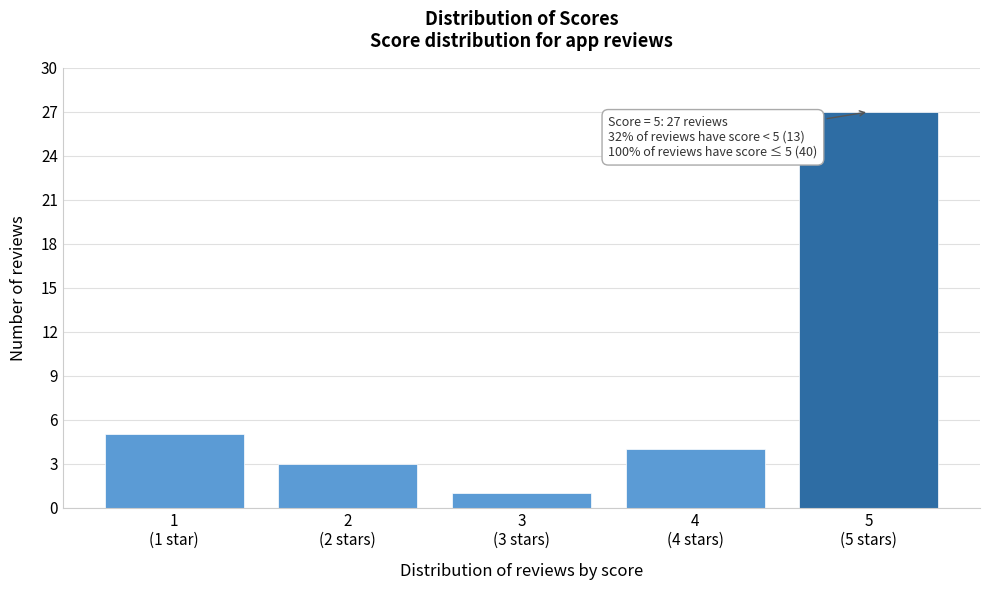

Reading left to right, transcribe all the data shown in this chart.

5	3	1	4	27